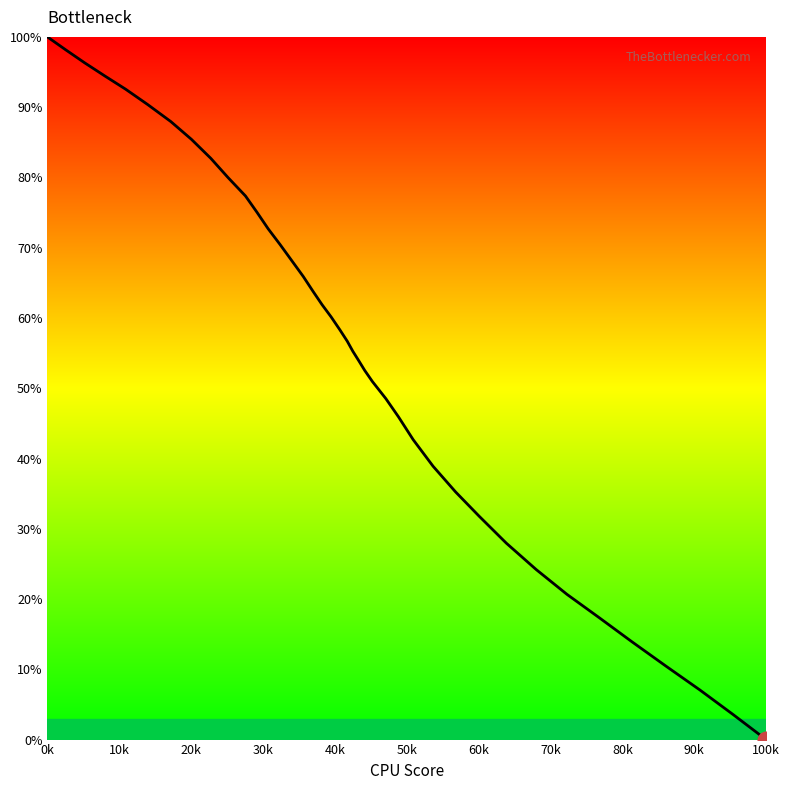

What is the difference between the second highest and minimum values?

98.2